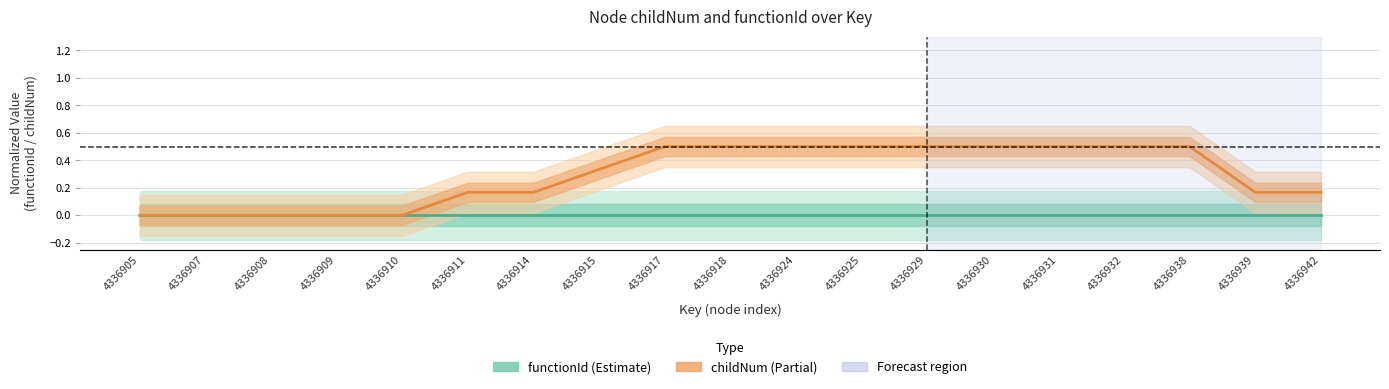

Rank the series at 4336930 from highest to lowest value.

childNum, functionId